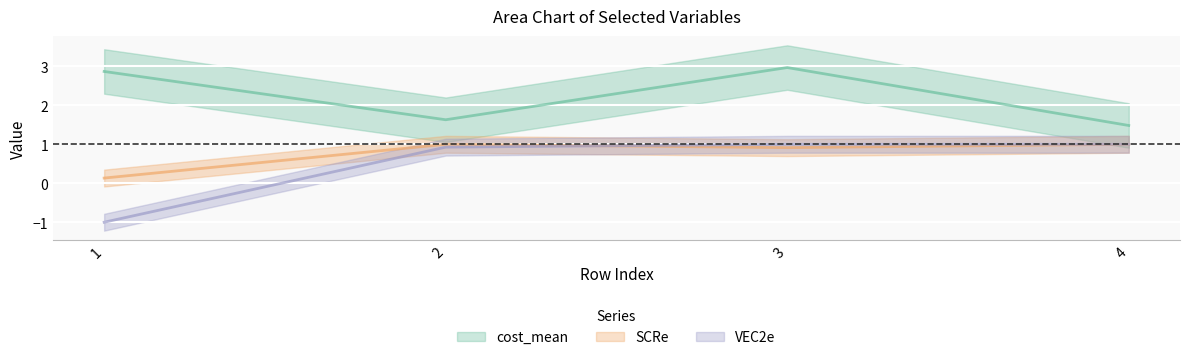

What is the sum of all SCRe values?

3.0